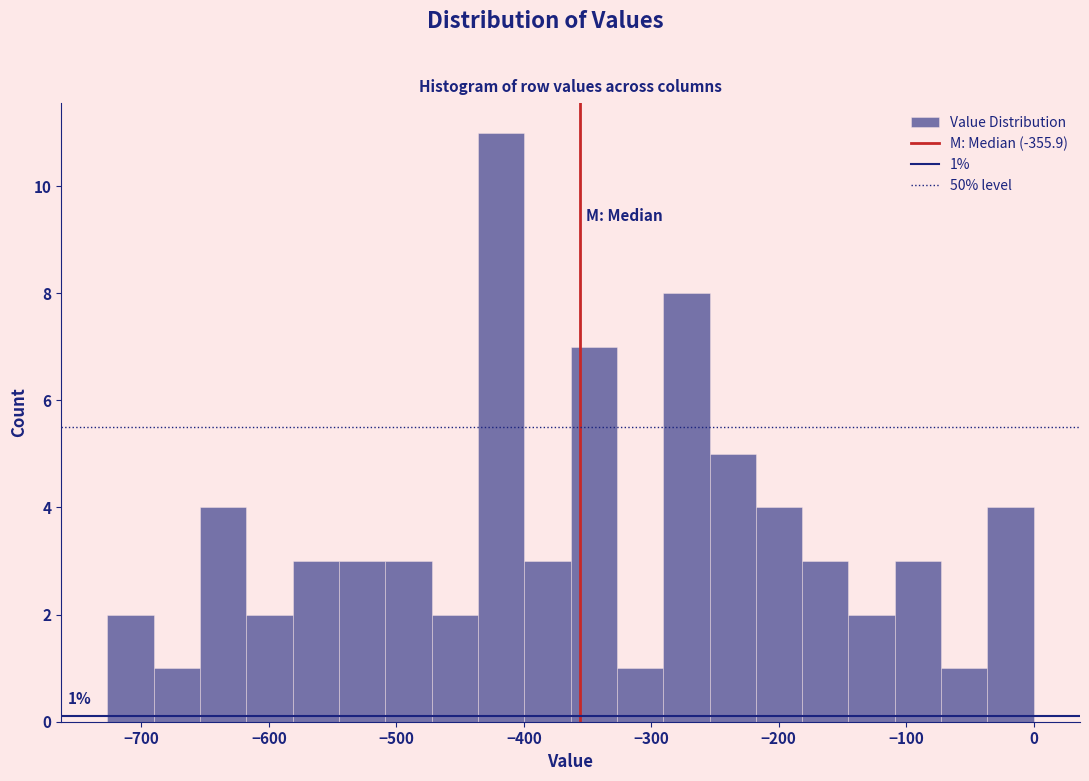

Read against the x-axis, roughly where is the centre of the tallest bar?

-420